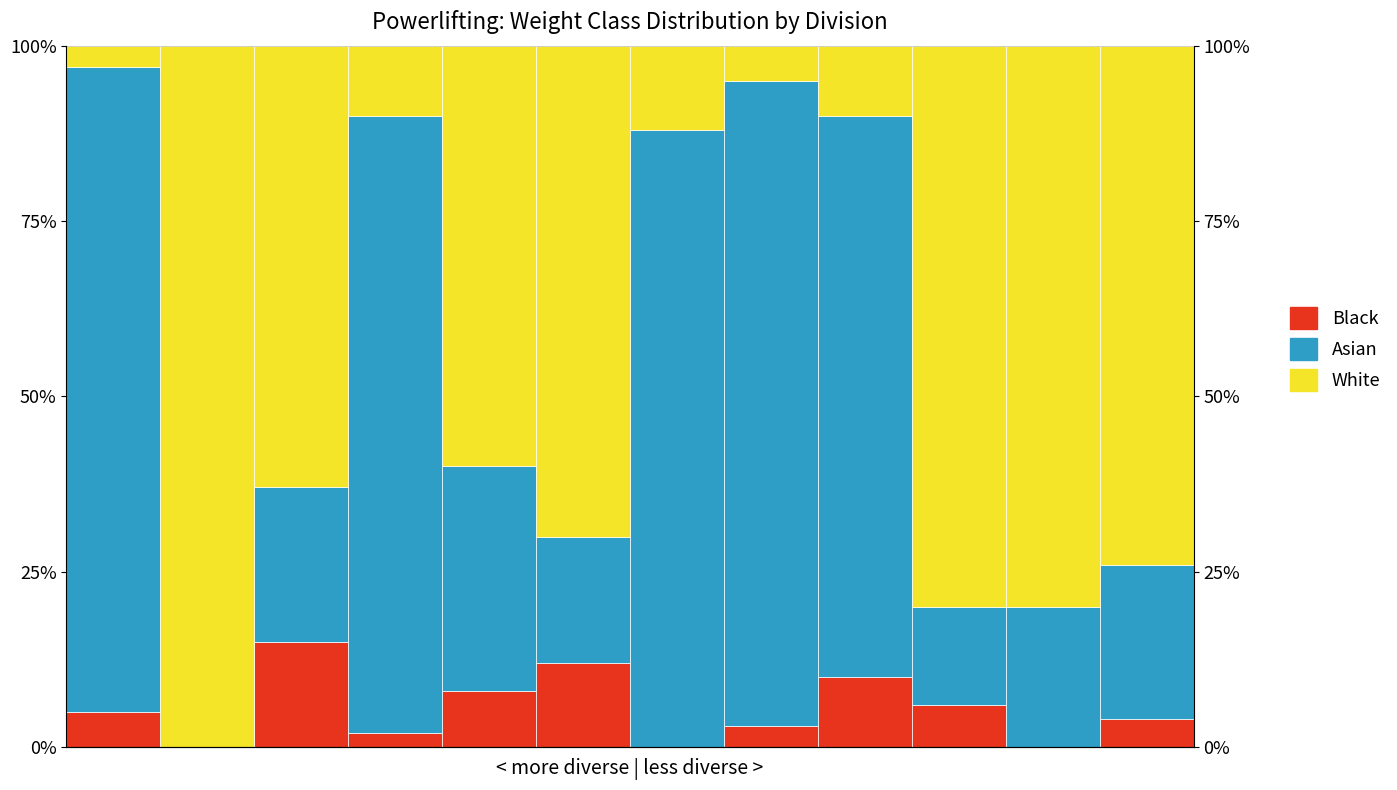

Which series changed the most between 3 and 10?

White